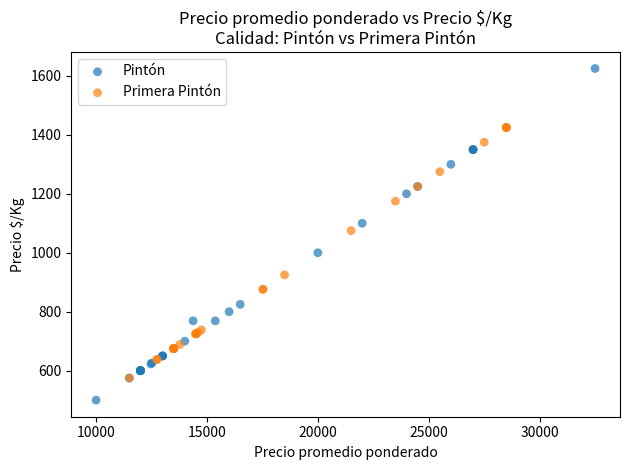

Which series contains the highest Y value?

Pintón